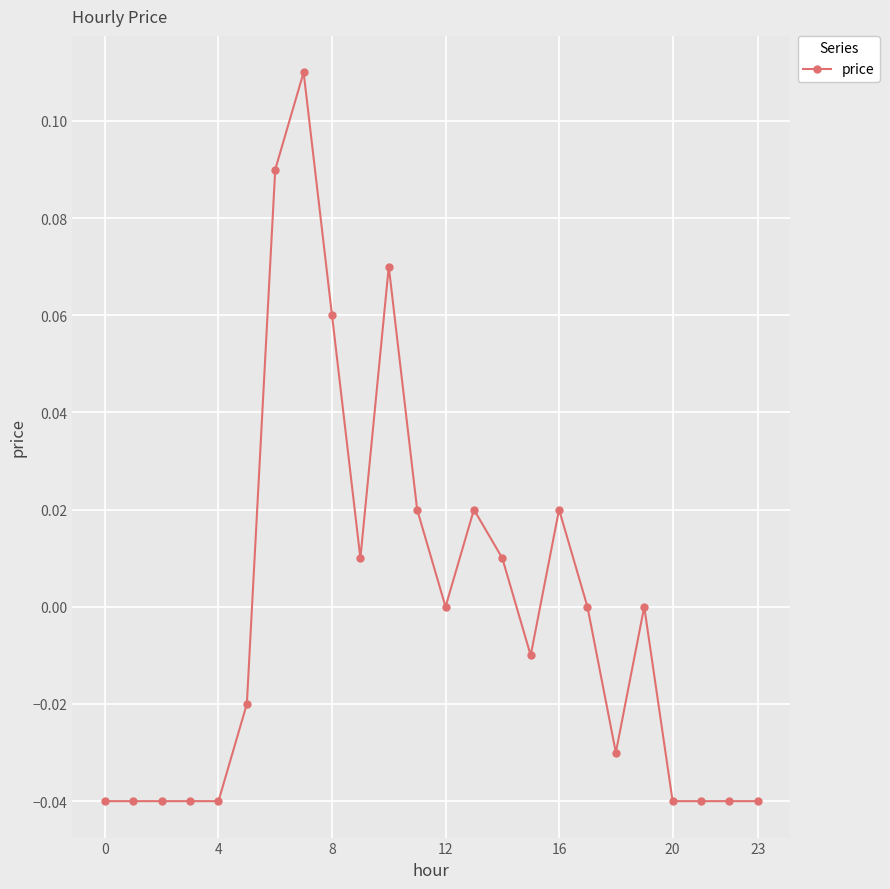

True or false: the data has more than 1 interior local peaks.

True